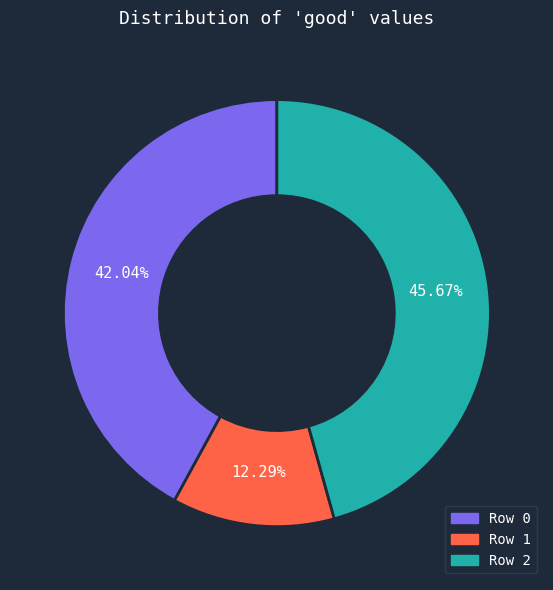

Which slice is the largest?

2